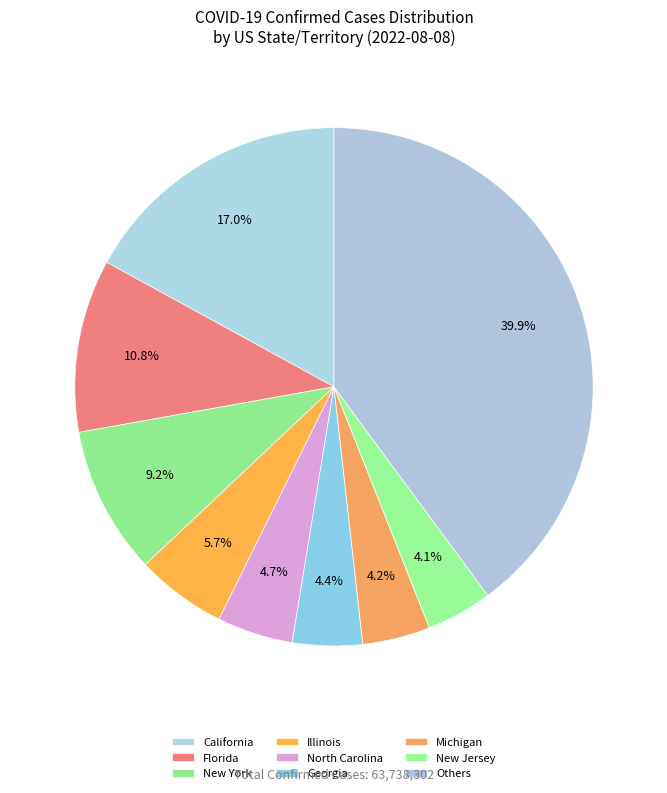

How many segments does this pie chart have?

9